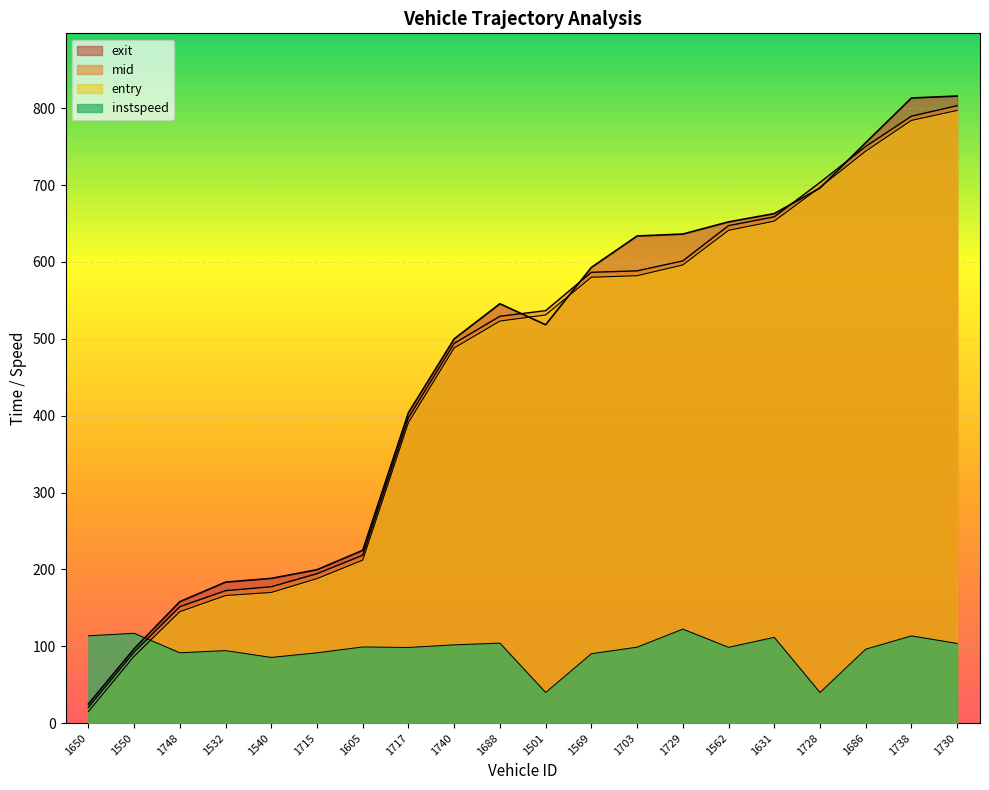

What value does the instspeed series have at 1650?

113.7